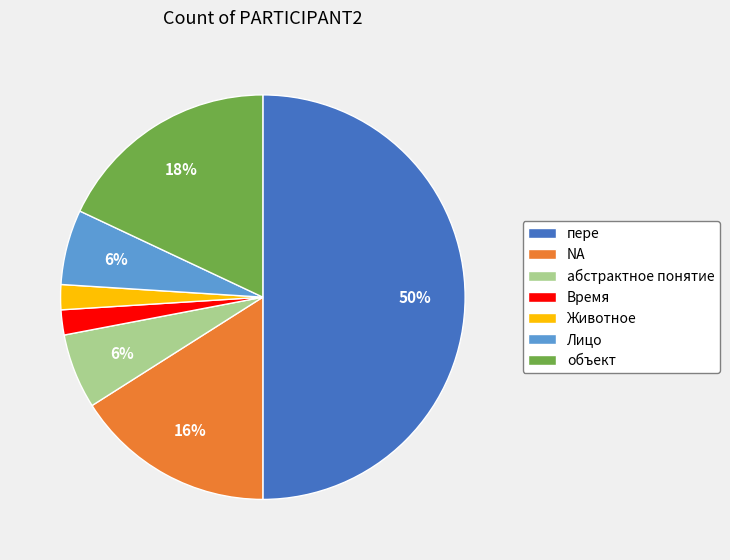

Does Время represent more than half of the total?

No